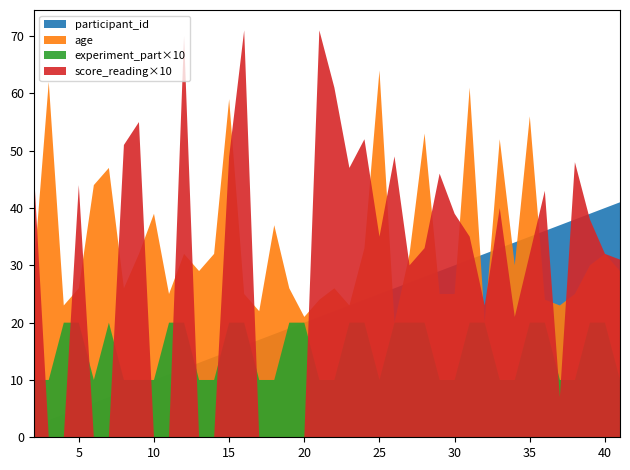

How many distinct data groups are displayed?

4